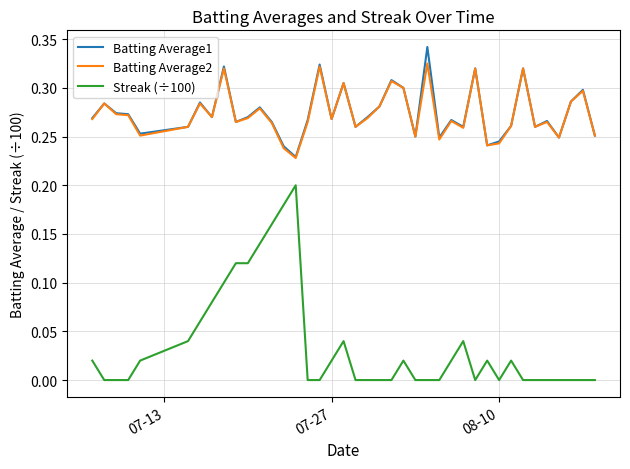

True or false: Streak (÷100) and Batting Average2 cross at least once.

False